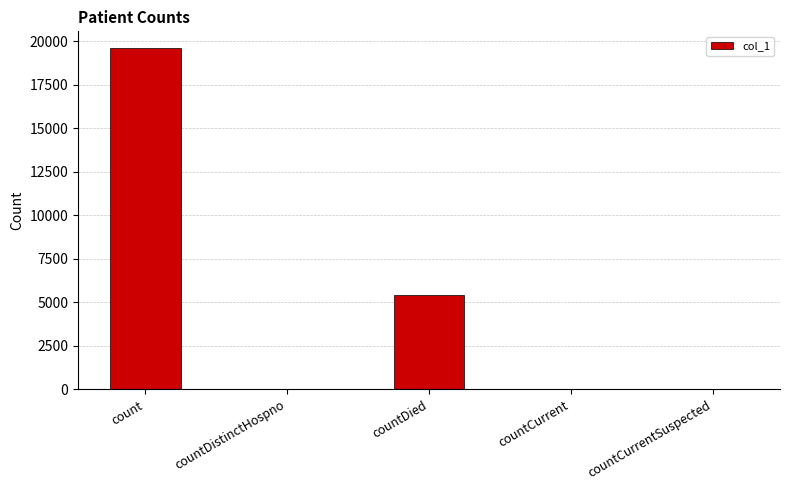

Count the number of data series in this chart.

1